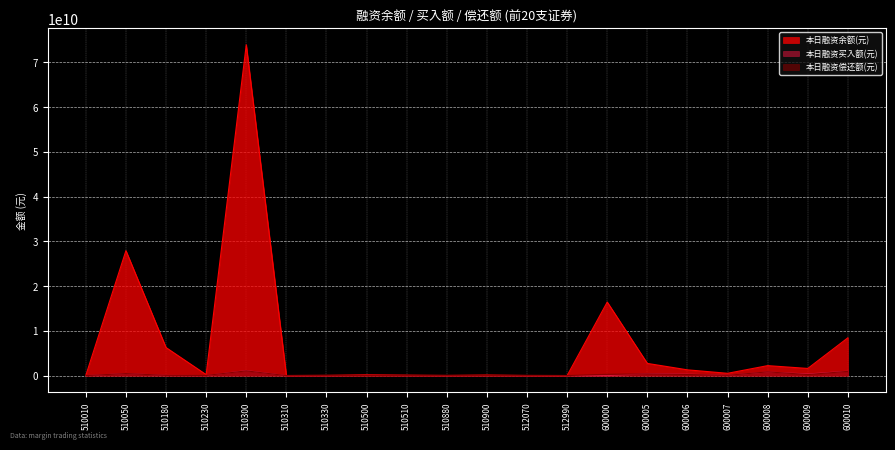

What is the lowest value of the 本日融资余额(元) series?

18789166